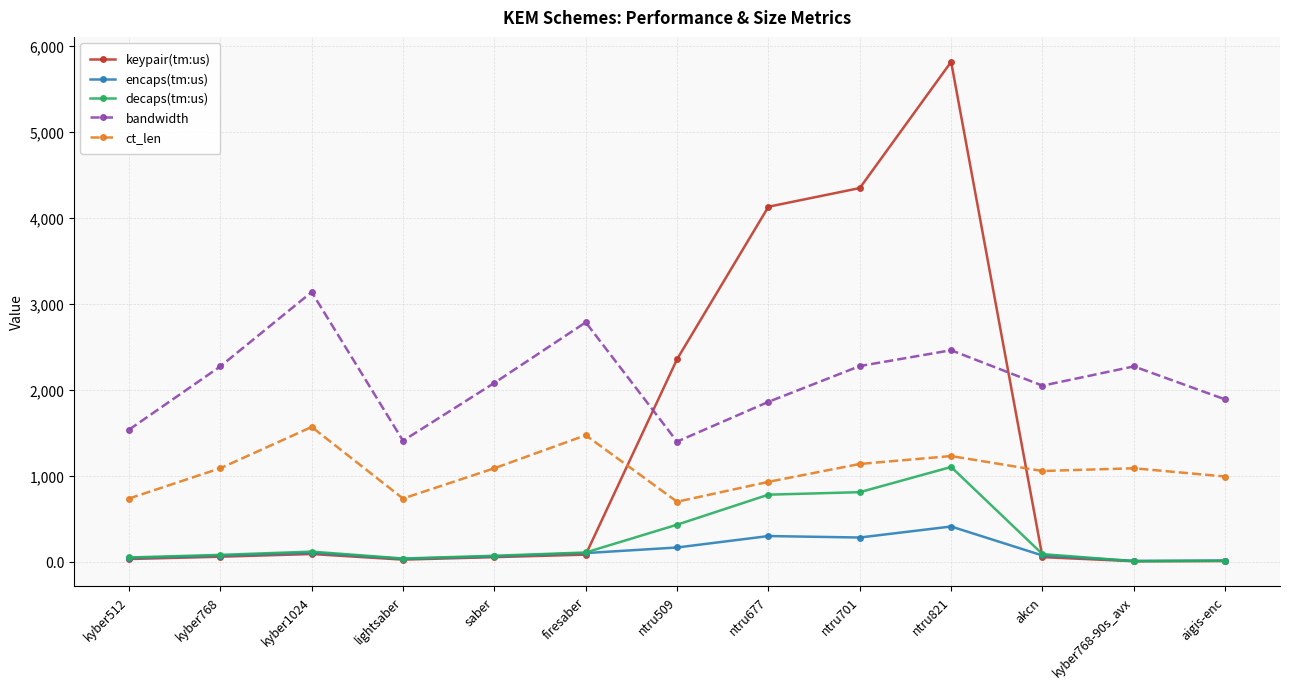

The value of ct_len at akcn is 1500.7. True or false?

False